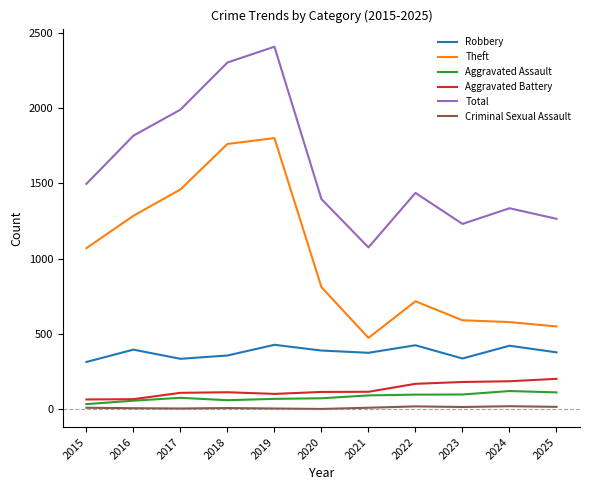

Is the value of Aggravated Assault at 2025 greater than the value of Aggravated Battery at 2024?

No